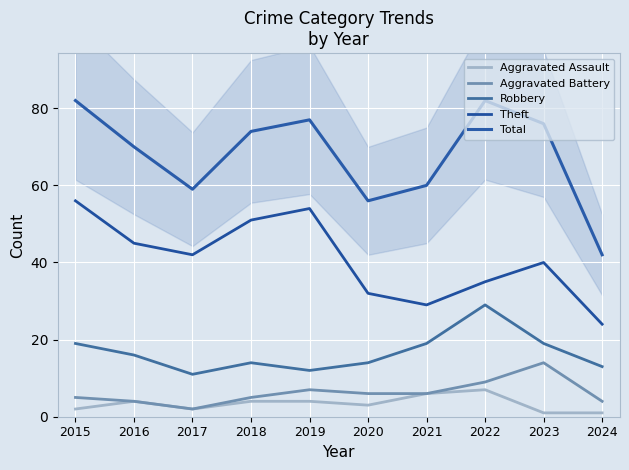

True or false: Aggravated Battery and Theft cross at least once.

False